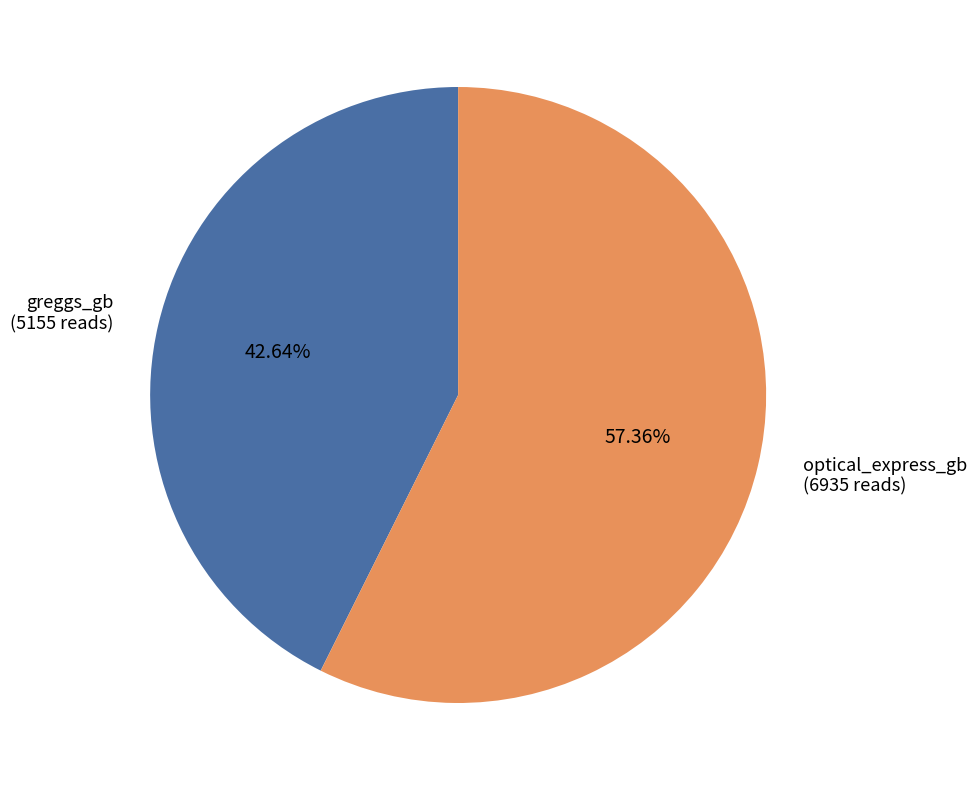

Is there any slice that represents more than half of the pie?

Yes